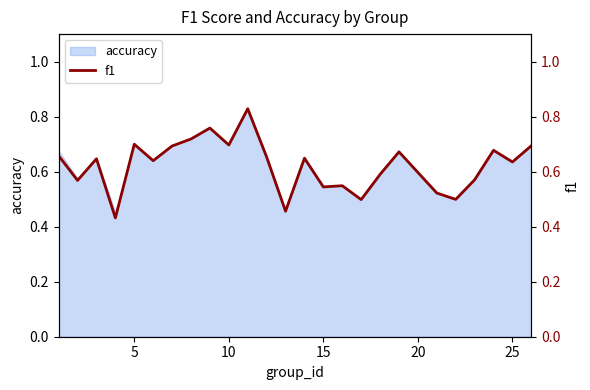

The chart shows a value of 1.2 at 30. True or false?

False